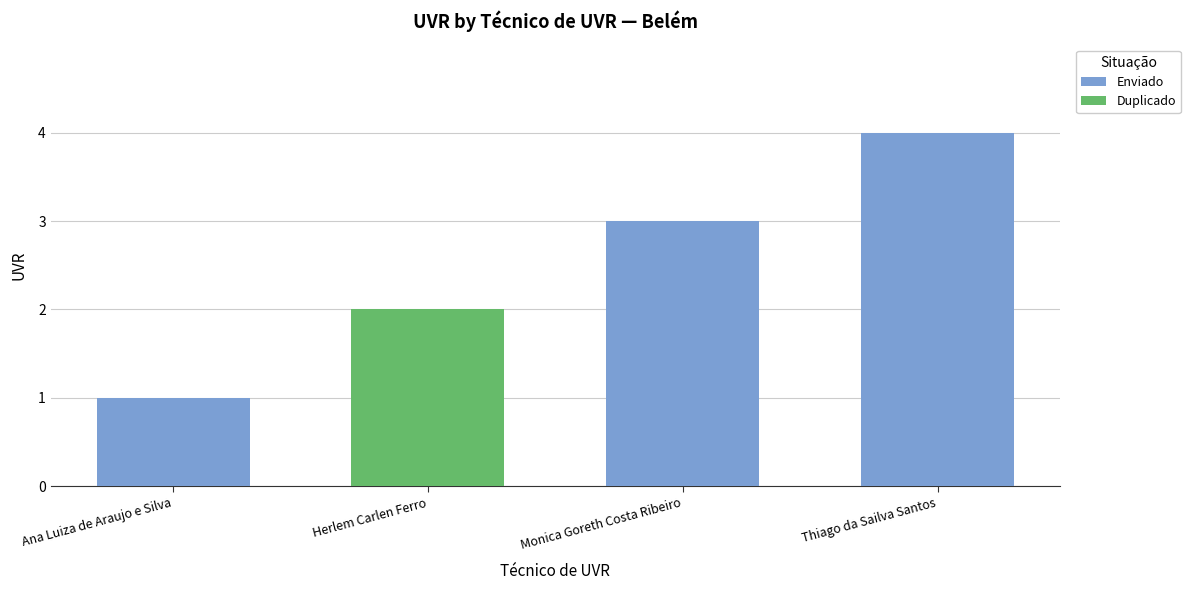

What position from the right is Thiago da Sailva Santos?

1